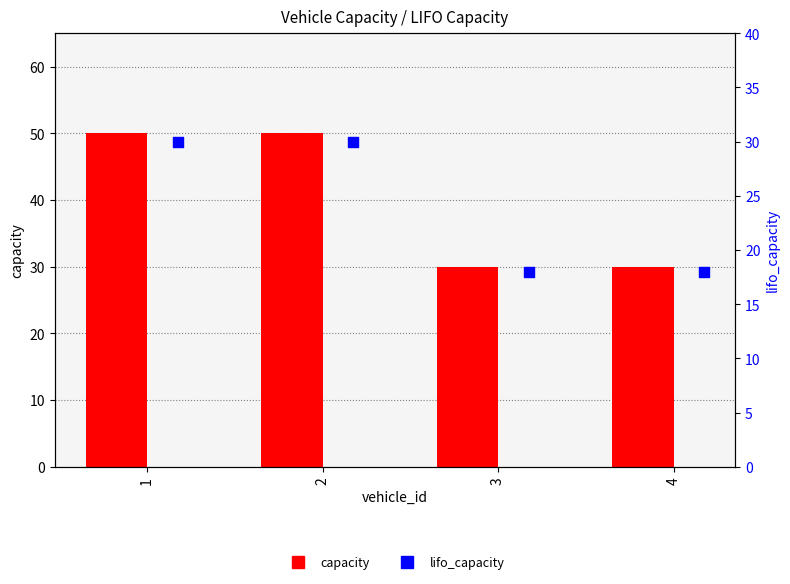

At how many categories does at least one series exceed 34?

2